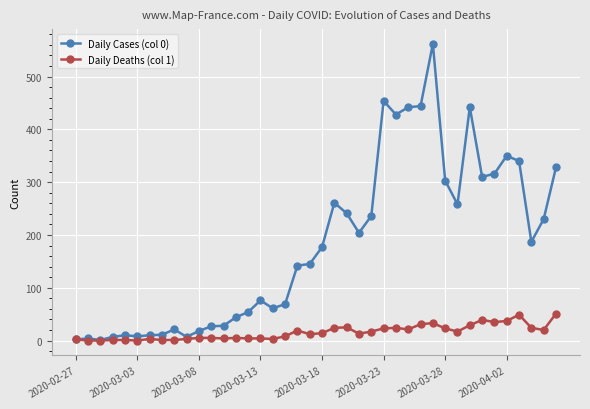

True or false: Daily Cases (col 0) has more than 2 interior local peaks.

True